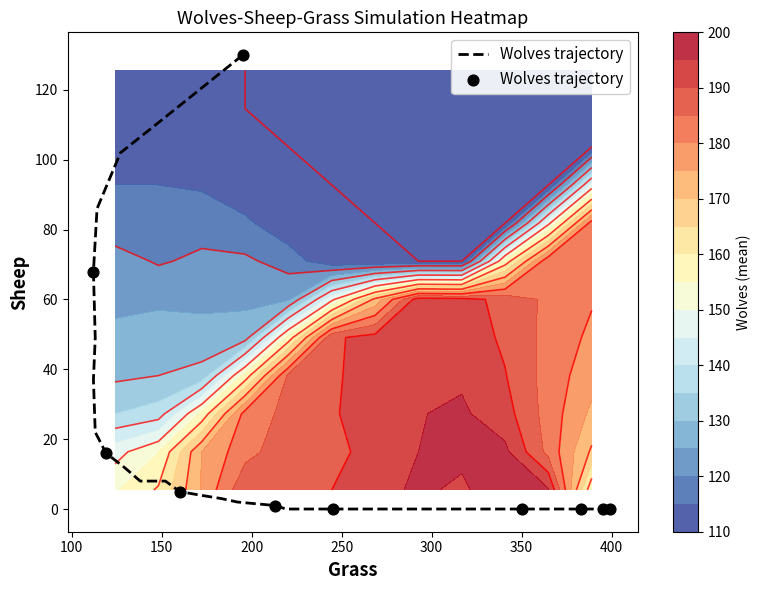

Count the number of data series in this chart.

1